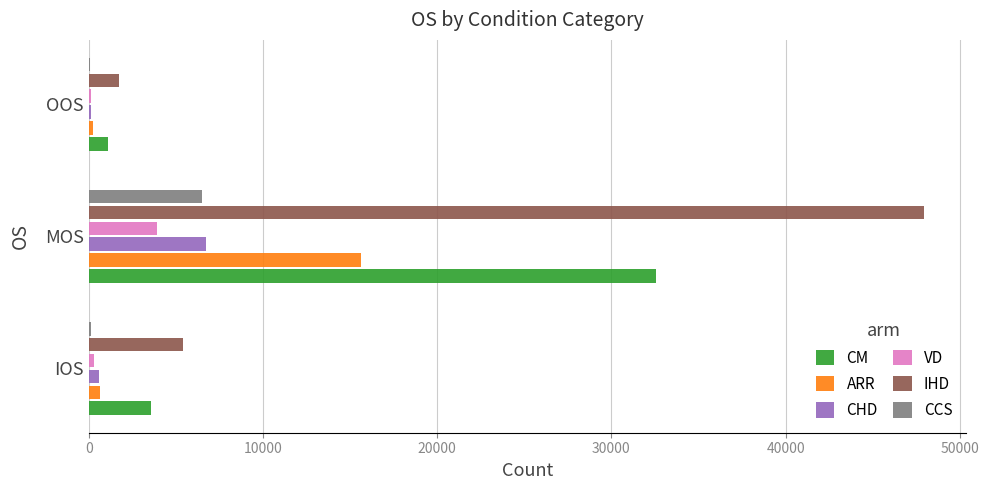

Which series has the largest total across all categories?

IHD